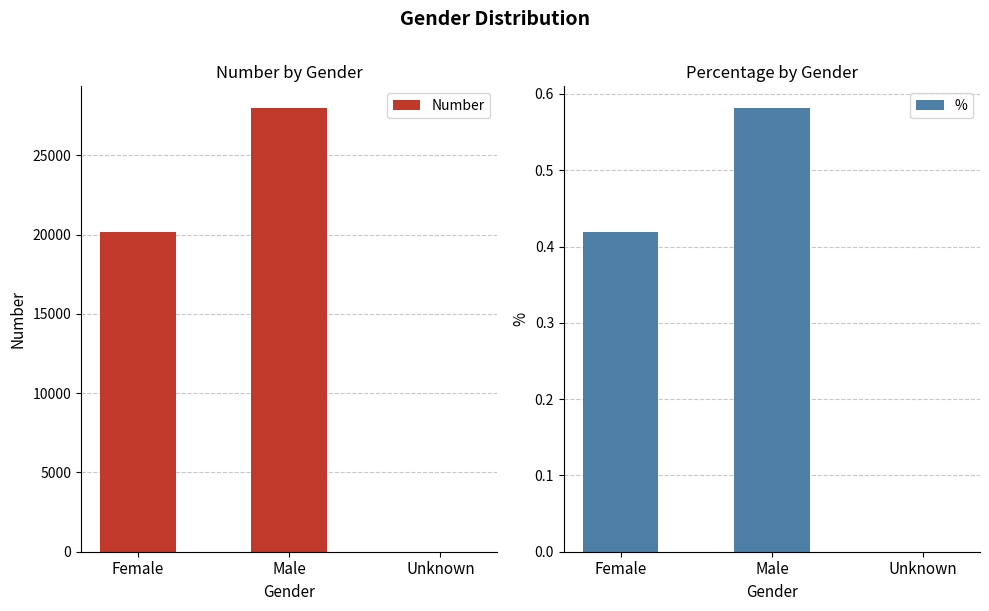

True or false: % has a value of 0.3 at Male.

False